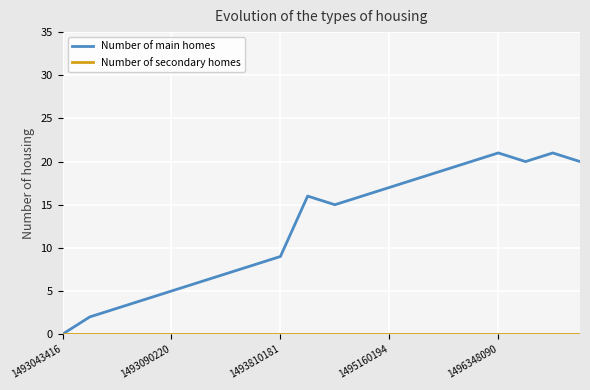

Which series has the largest total across all categories?

Number of main homes